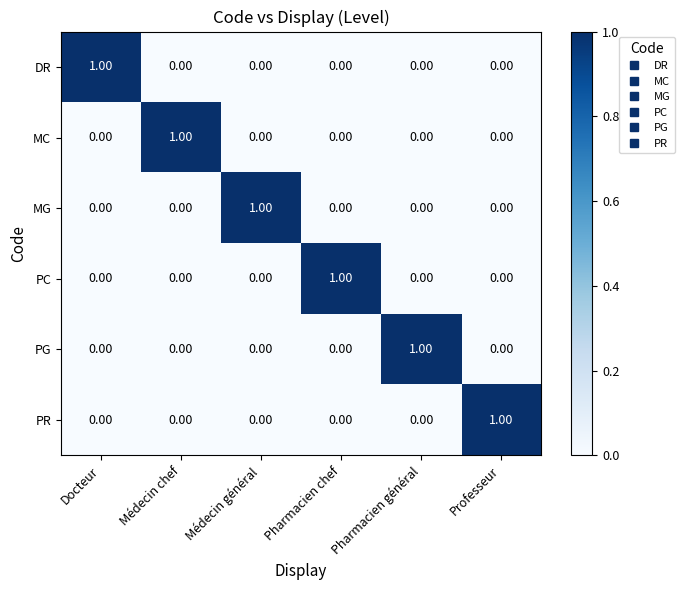

How many categories are shown in the chart?

6